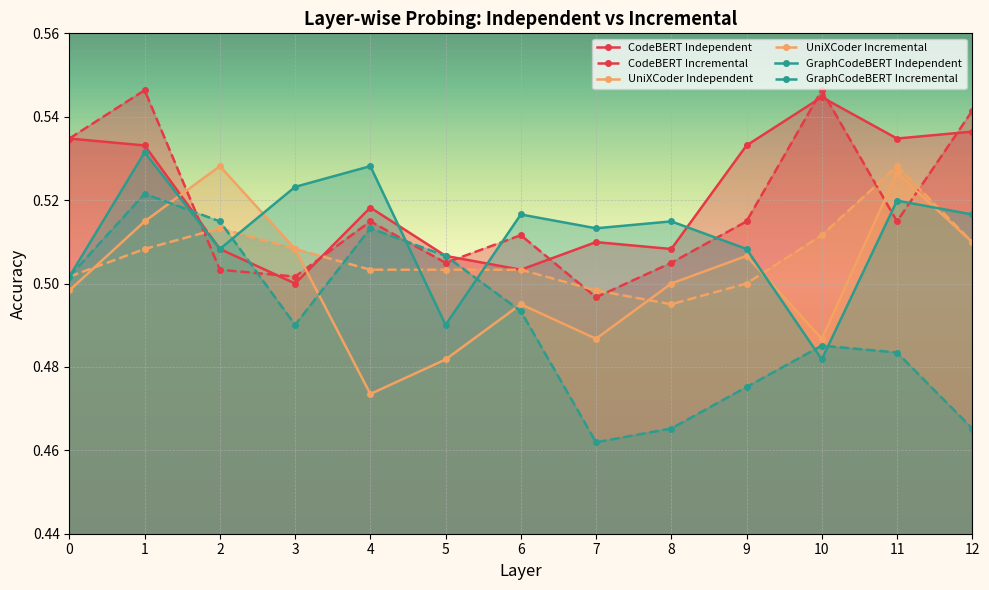

After their last crossing, which series has the higher values: GraphCodeBERT Incremental or GraphCodeBERT Independent?

GraphCodeBERT Independent